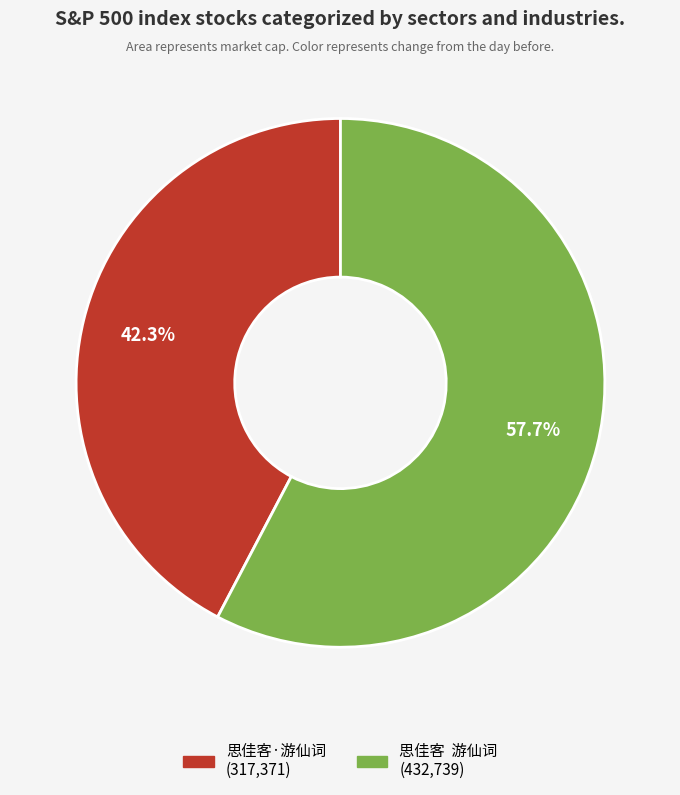

How many slices are in this pie chart?

2